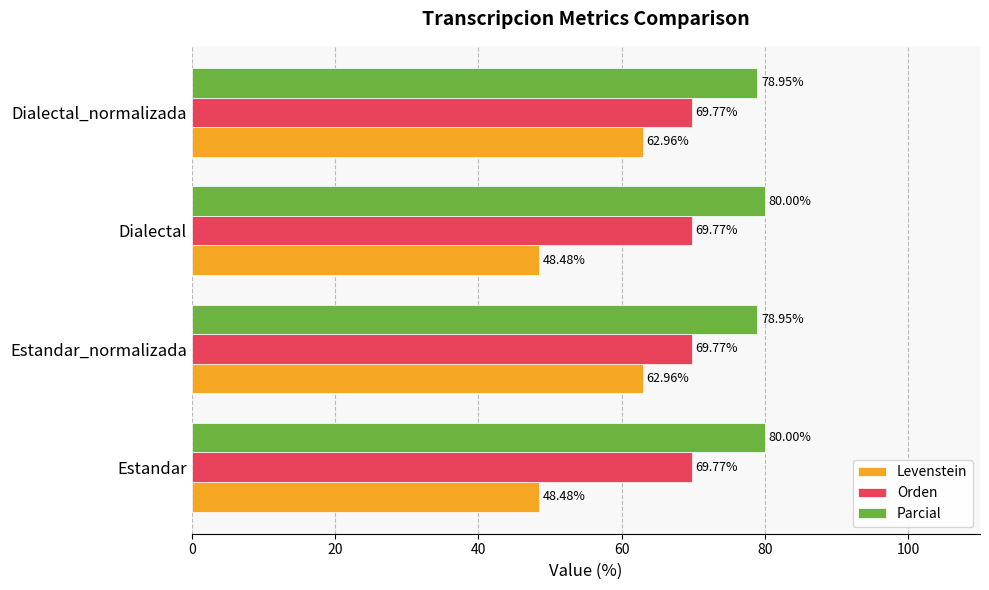

Which series has the largest range (max minus min)?

Levenstein